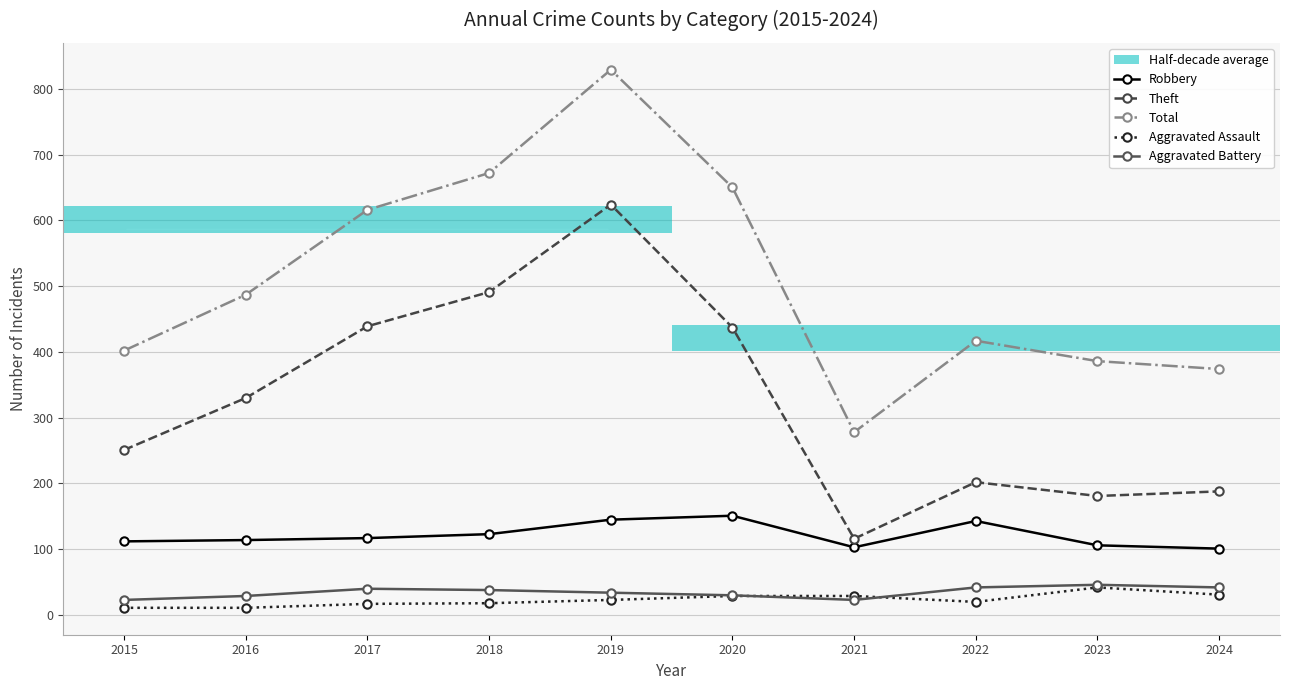

What is the difference between the maximum and minimum values in the Total series?

551